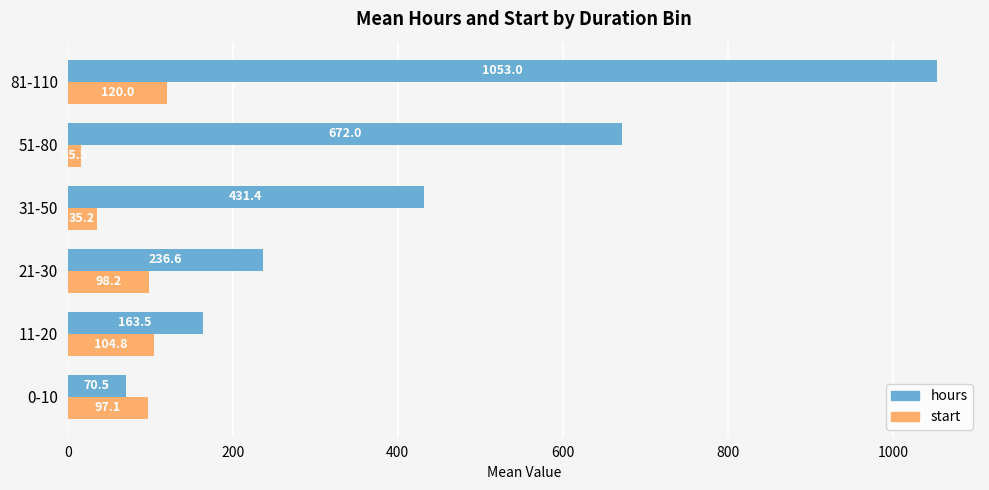

Where is hours nearest to the value 561?

51-80